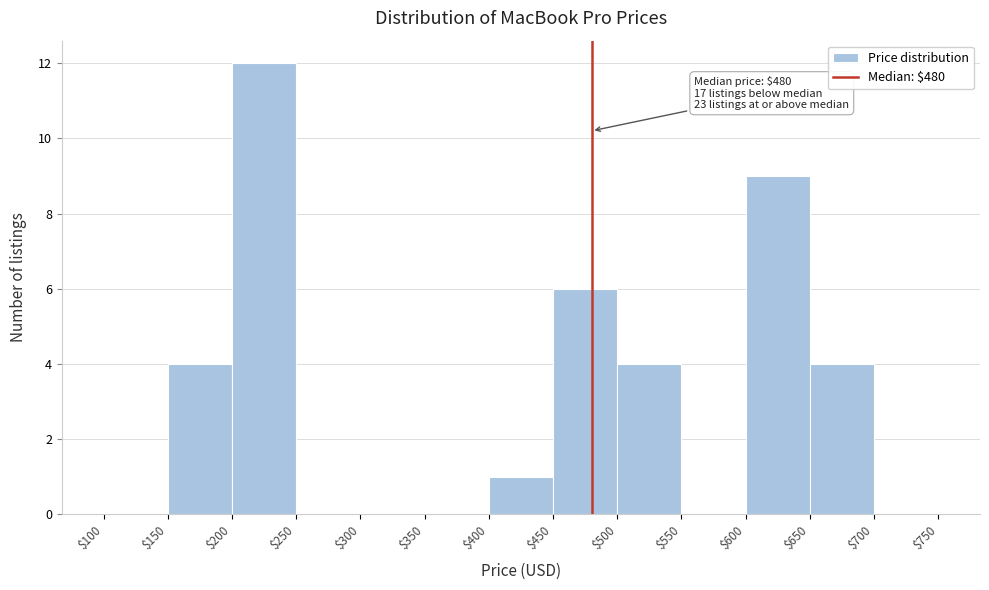

Over which range of the x-axis is the bar tallest?

$200 to $250